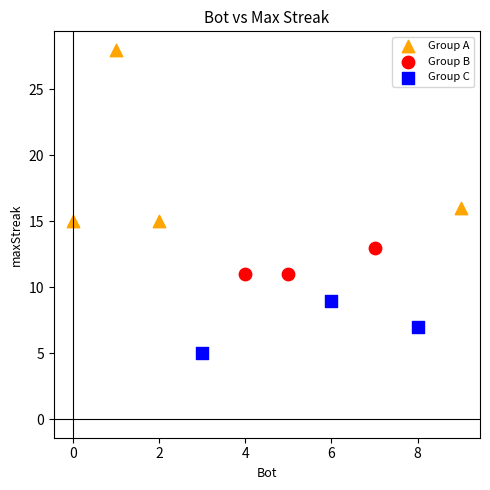

Which series contains the lowest Y value?

Group C